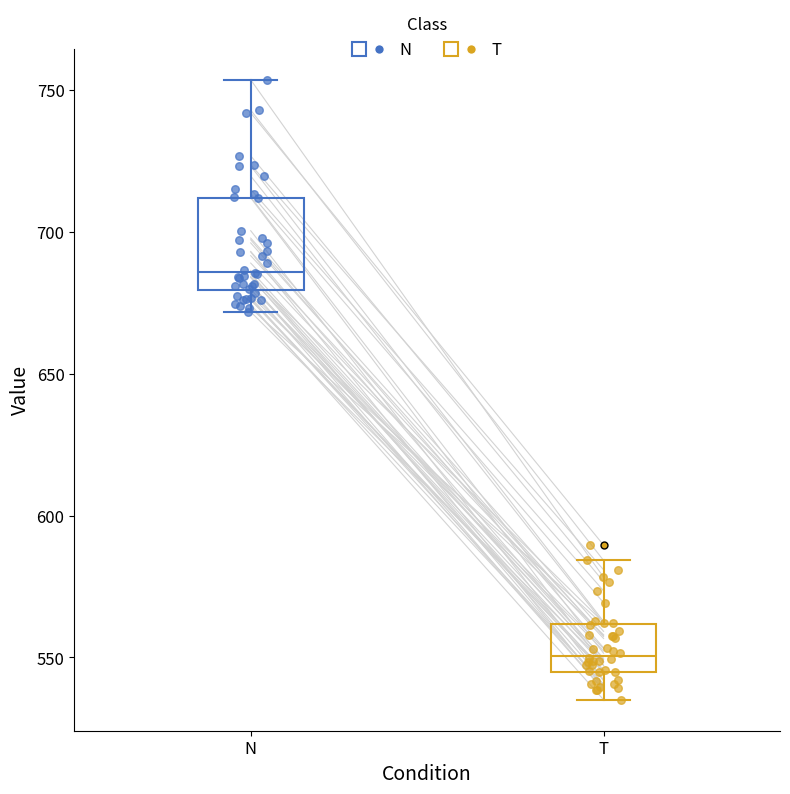

Comparing the boxes themselves (not the whiskers), which one is the tallest?

N